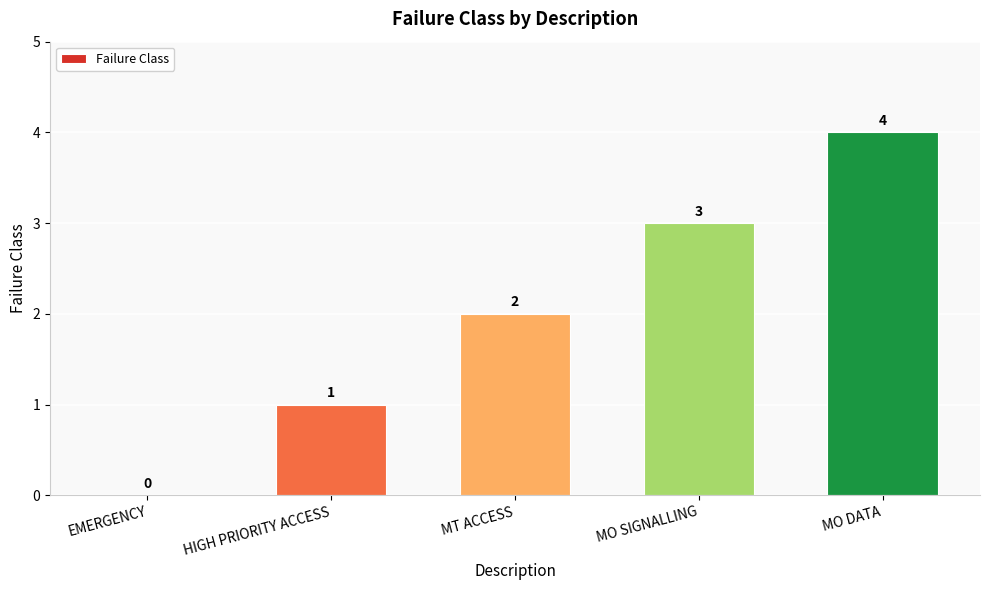

What is the change in value from HIGH PRIORITY ACCESS to MO DATA?

+3